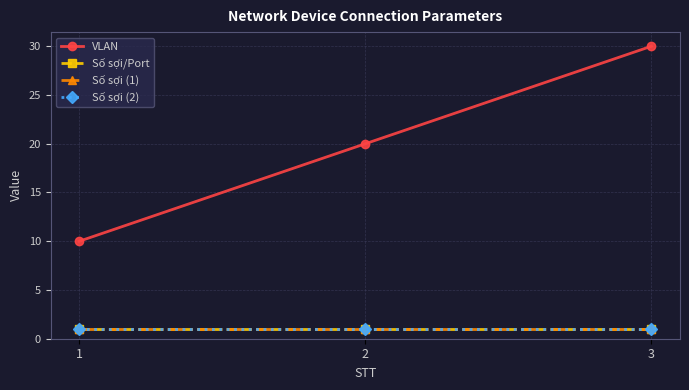

What is the minimum value shown in the chart?

1